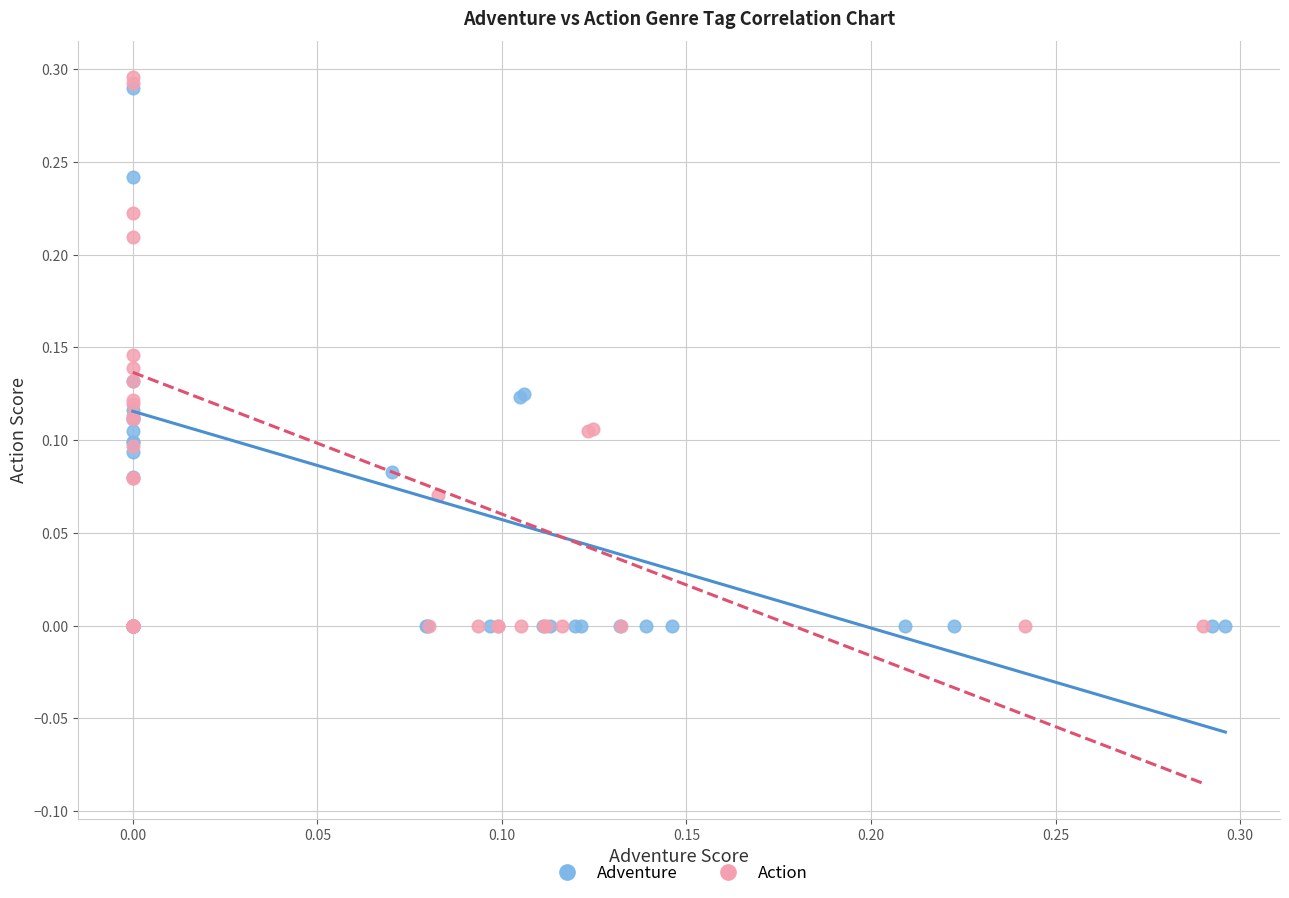

Which series has the largest Y range (max minus min)?

Action